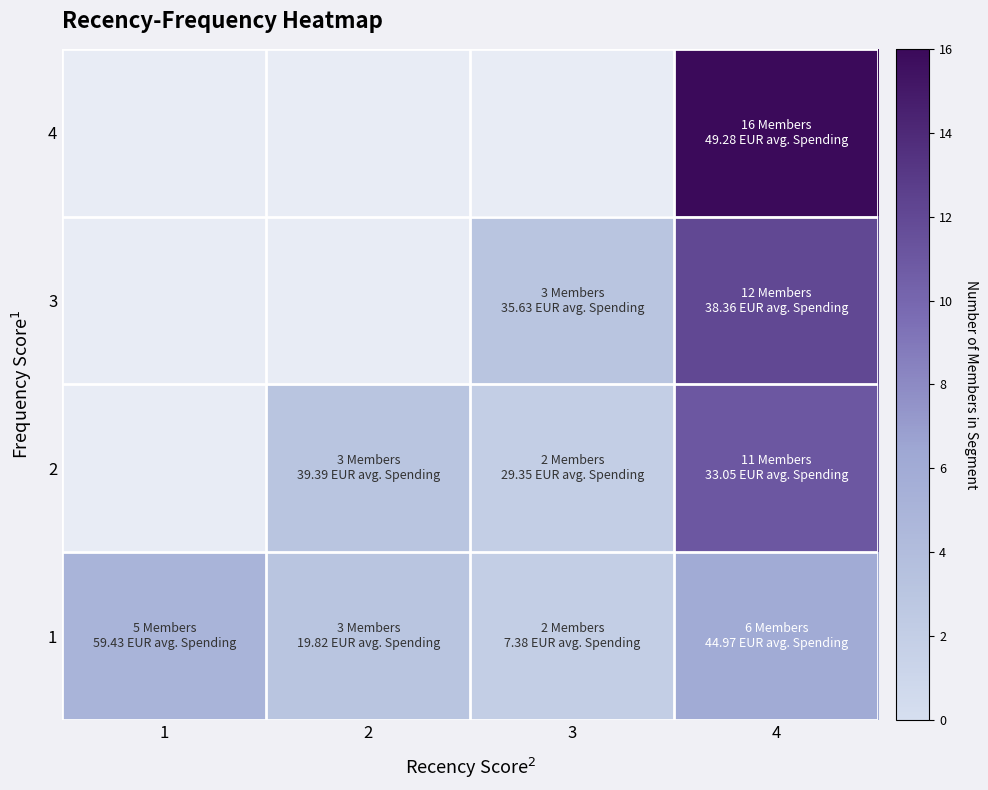

Rank the categories by 1 value from lowest to highest.

3, 2, 1, 4